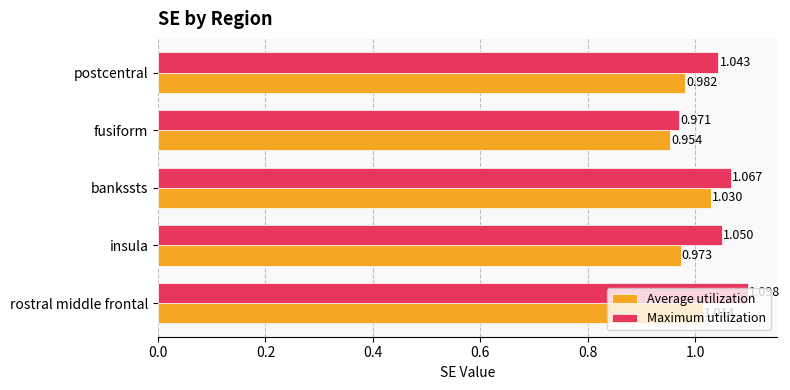

At which label does Average utilization reach its peak?

bankssts